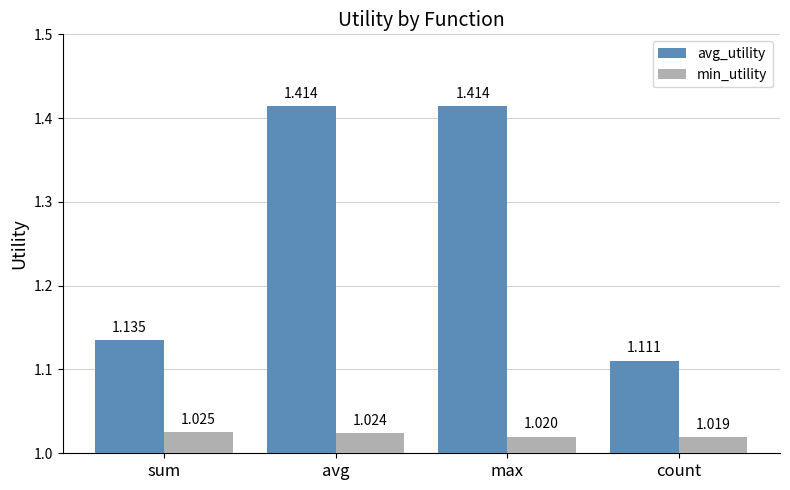

What position from the right is max?

2